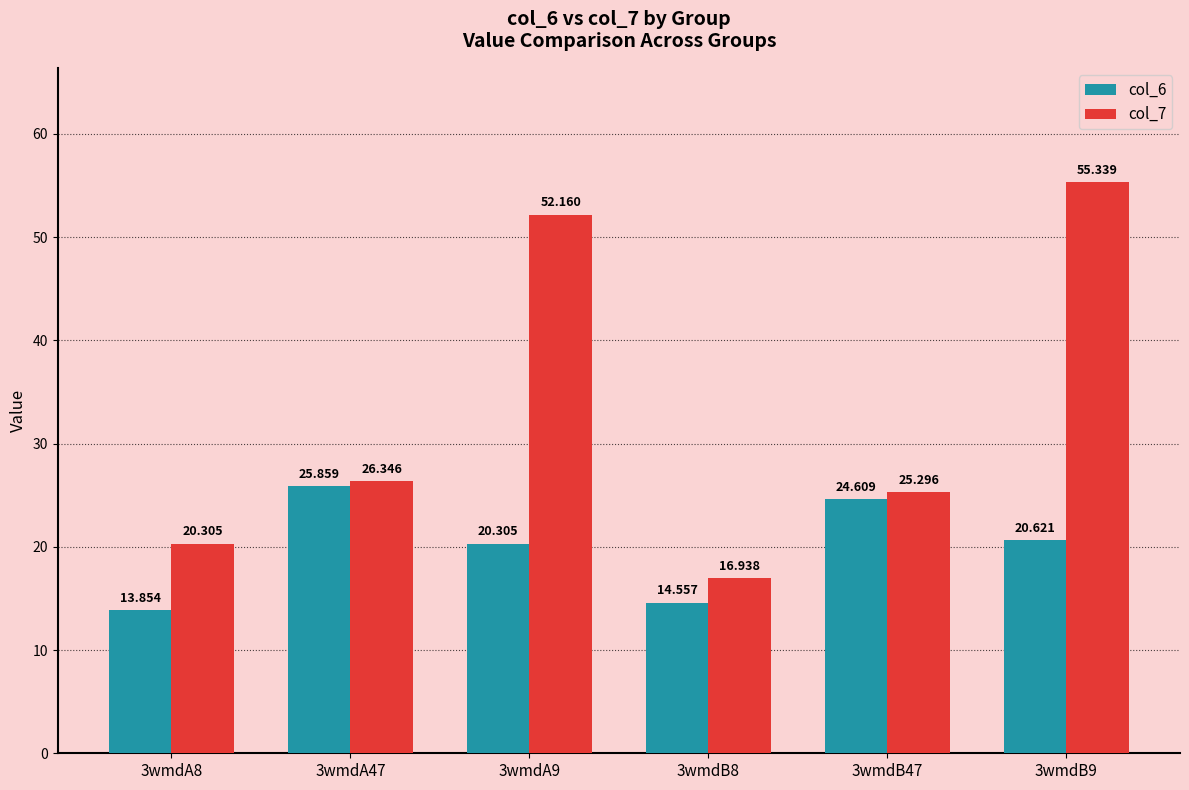

What is the difference between the highest and lowest values at 3wmdA8?

6.5